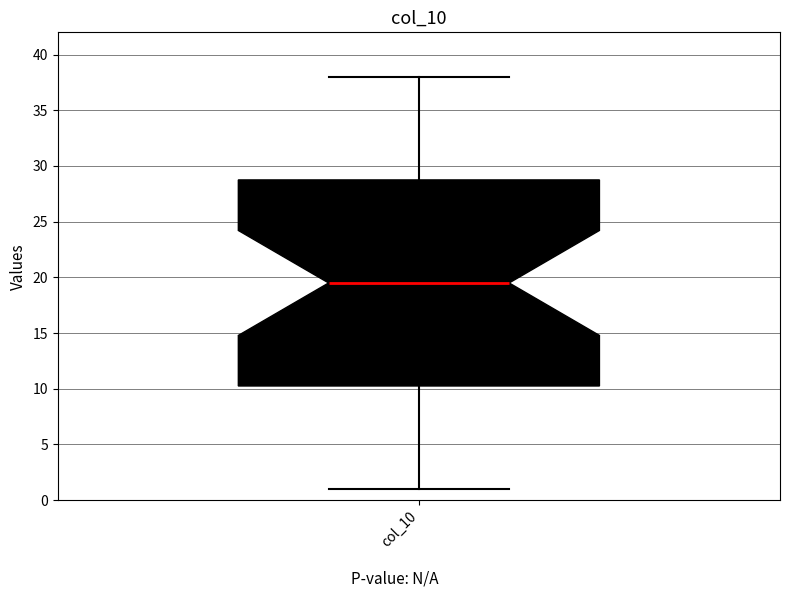

Where does the median line of the box for col_10 sit on the y-axis? The values are not printed on the chart, so give them approximately, as read against the axis.

19.5